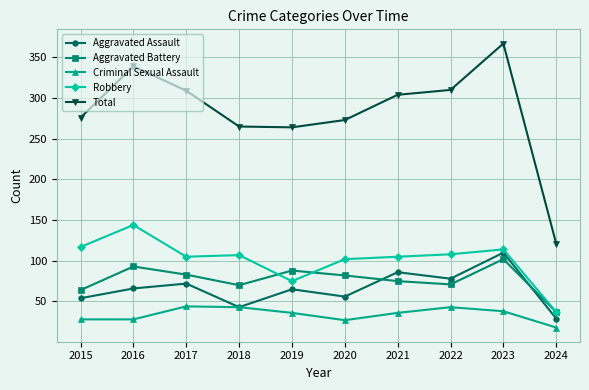

What is the spread (max minus min) of values at 2021?

268